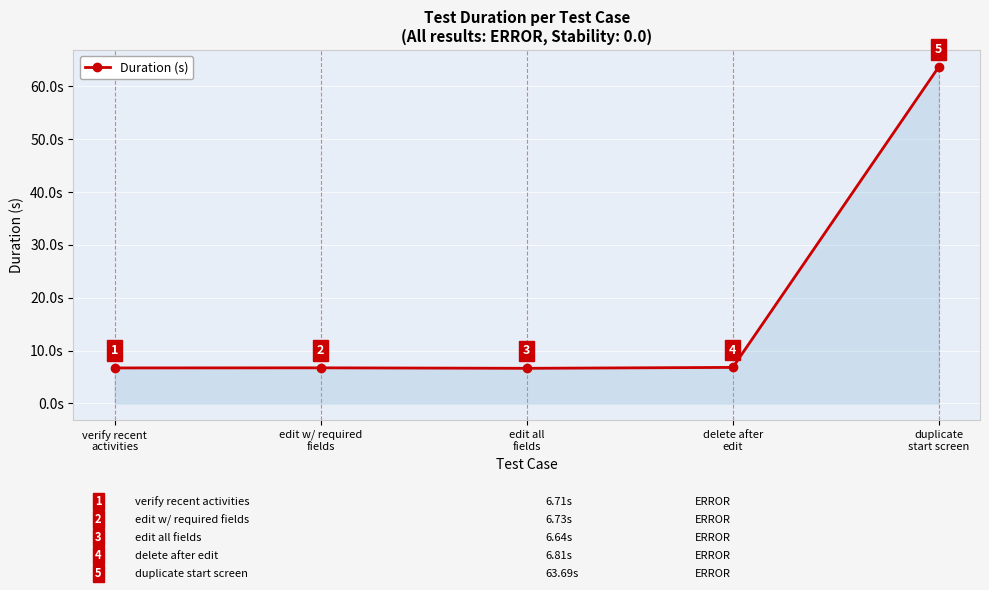

What is the greatest value displayed?

63.7